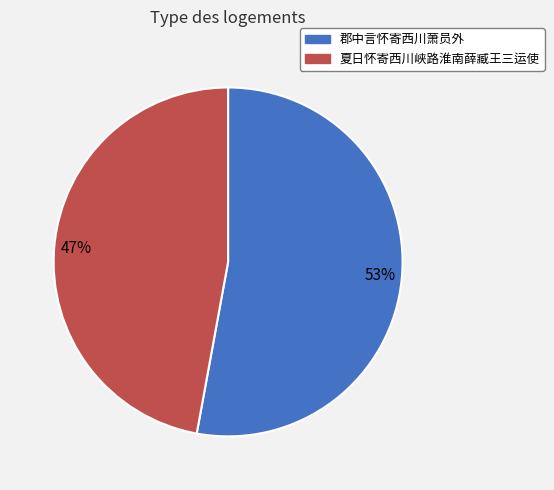

Rank the categories by value from lowest to highest.

夏日怀寄西川峡路淮南薛臧王三运使, 郡中言怀寄西川萧员外